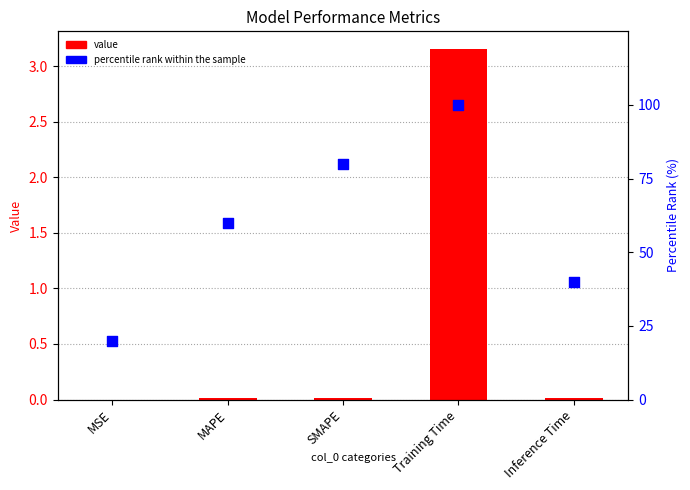

What are all the series names shown in the legend?

value, percentile rank within the sample